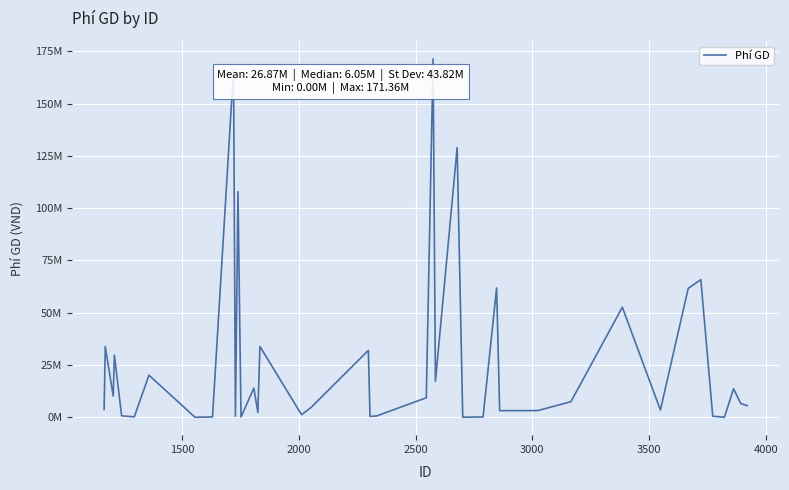

Is this an area chart (filled region under the line)?

No